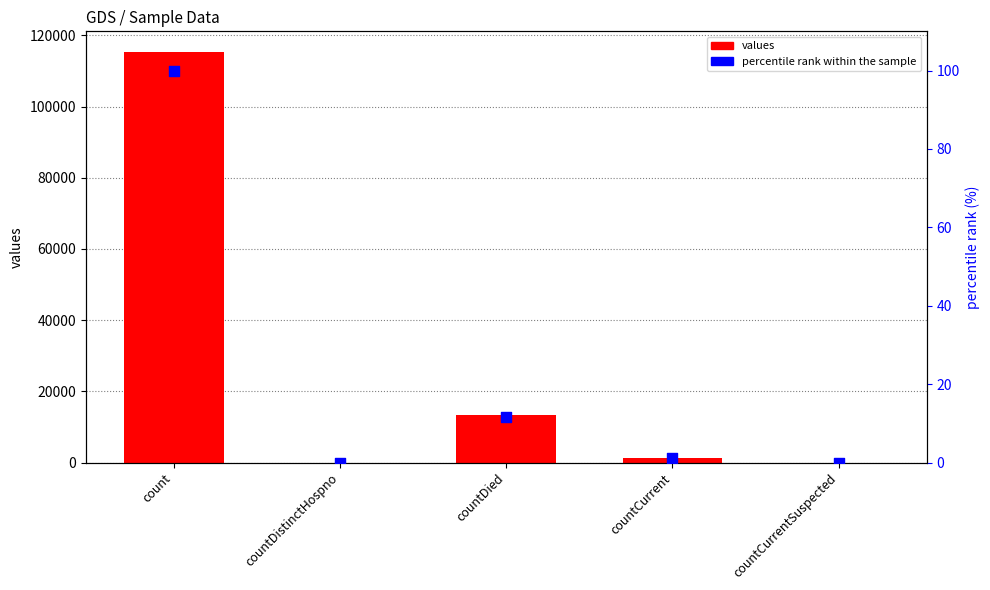

Which series contains the lowest Y value?

values